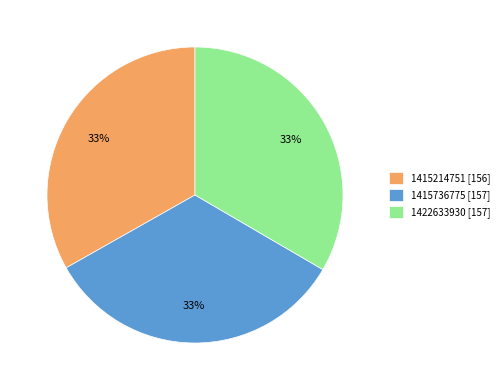

Is the sum of 1415736775 [157] and 1422633930 [157] greater than half?

Yes